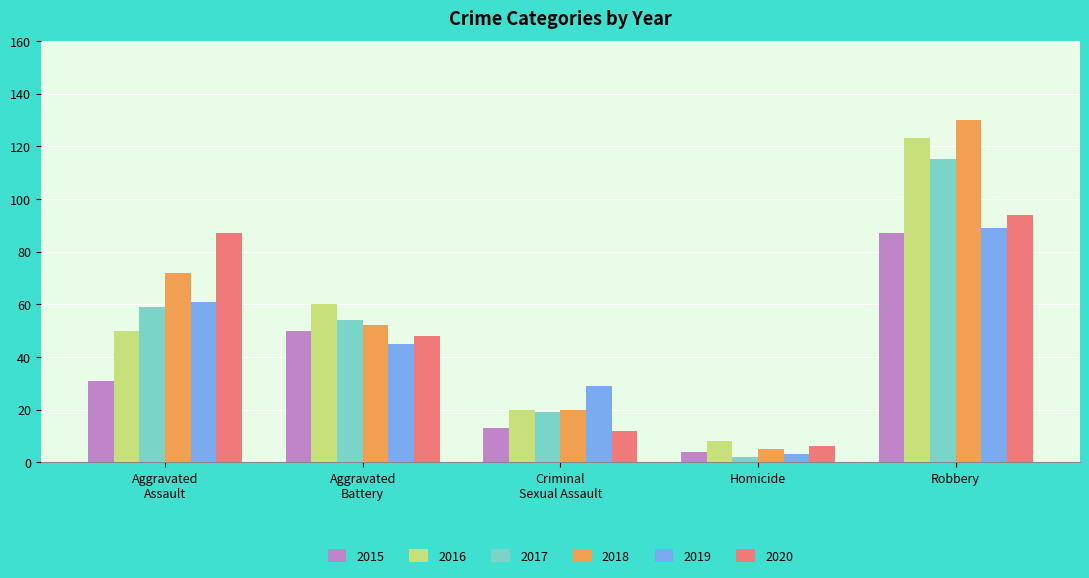

At how many categories does at least one series exceed 102?

1